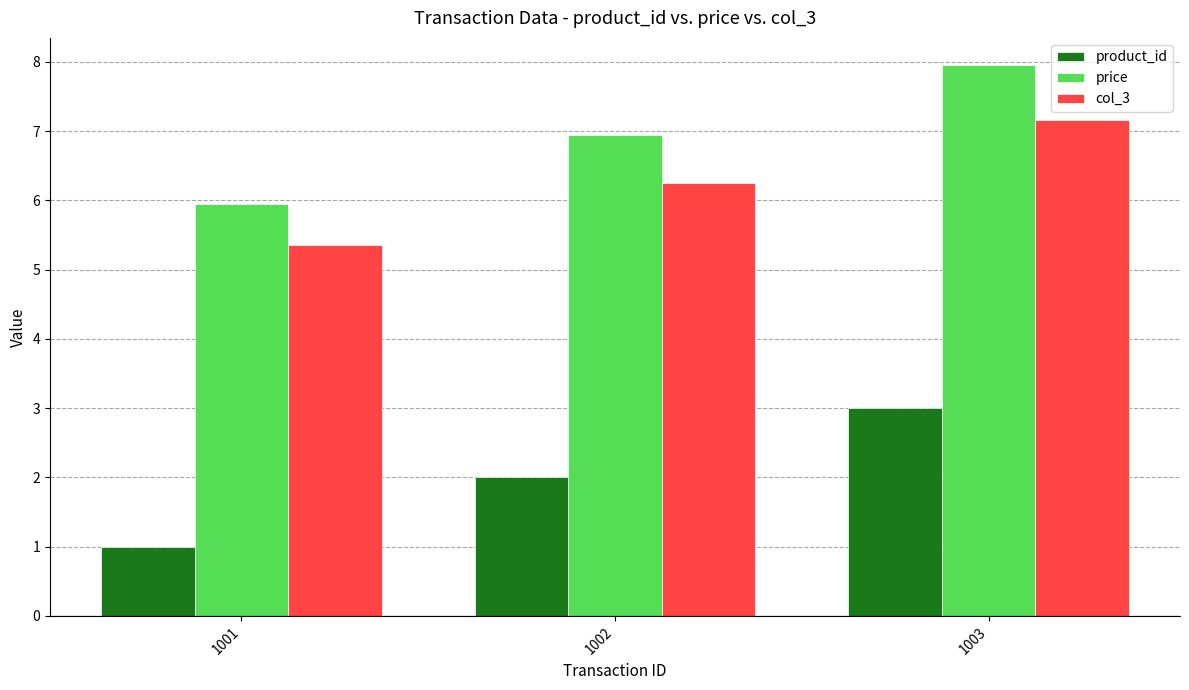

What is the minimum value for price?

6.0